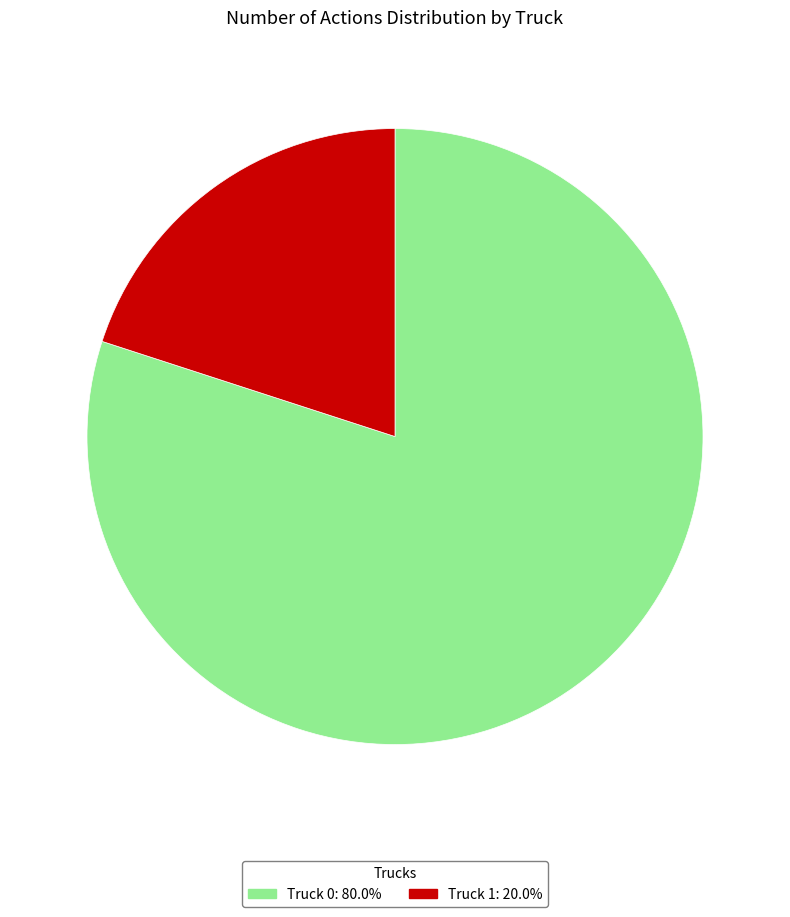

What is the ratio of the value at Truck 0: 80.0% to the value at Truck 1: 20.0%?

4.0